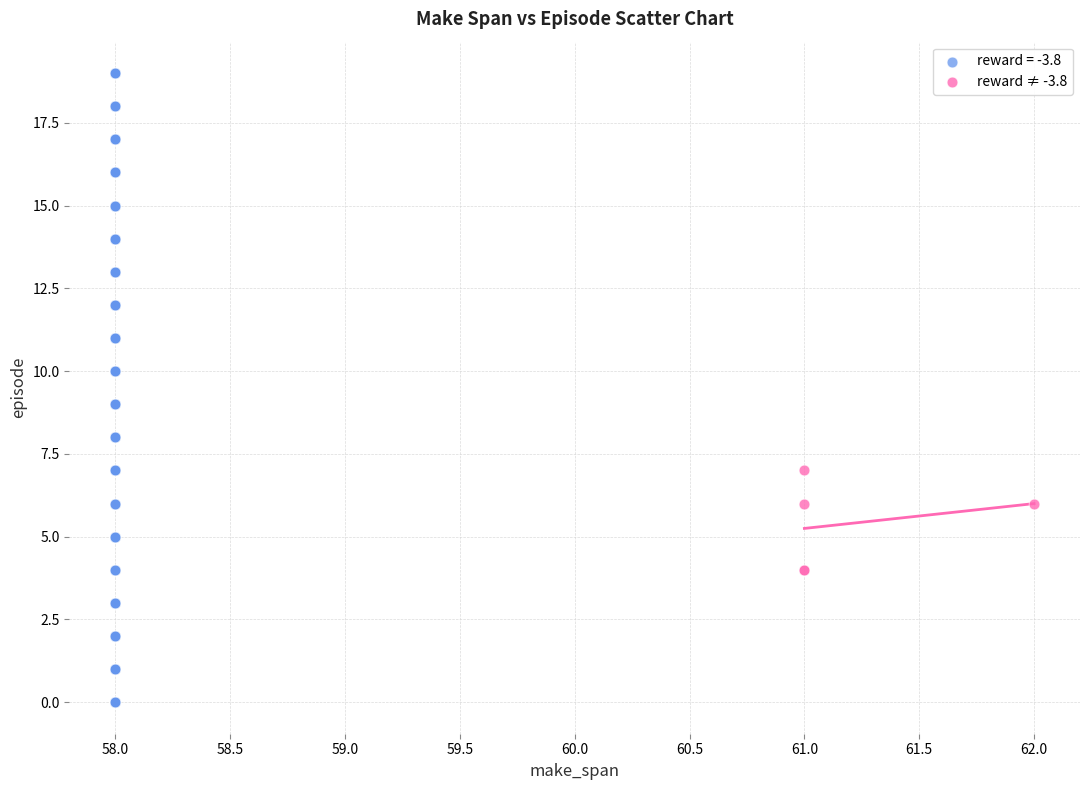

Which series has the widest spread of Y values?

reward = -3.8